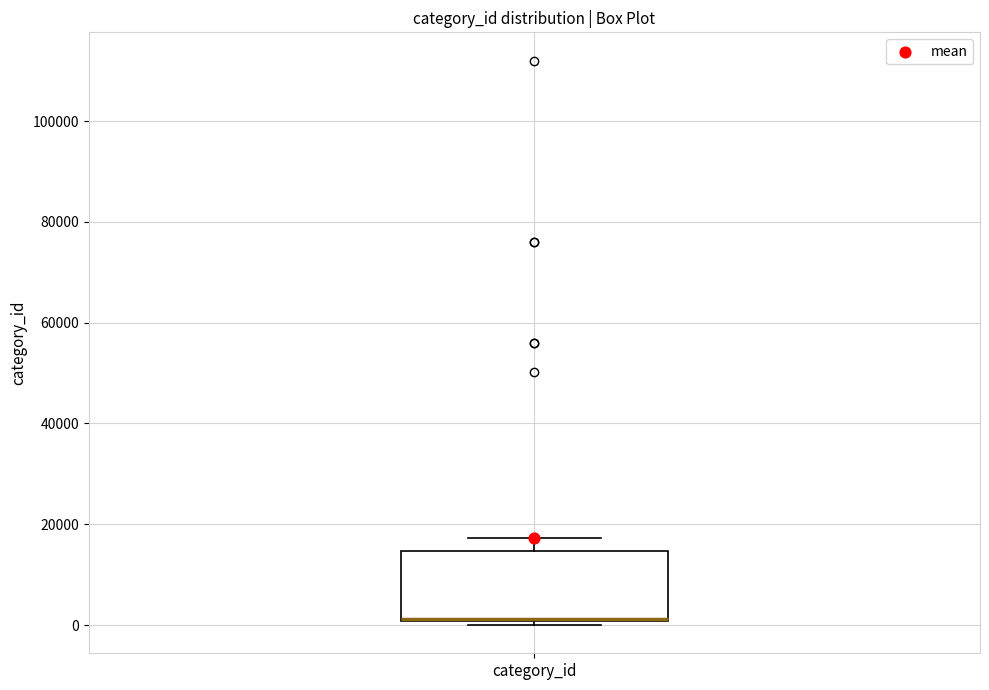

Read this box plot against the y-axis: the position of the median line, the range covered by the box, and the ends of both whiskers. The values are not printed on the chart, so give them approximately, as read against the axis.

median 2000, box 0 to 14000, whiskers 0 (just below the box's lower edge) to 18000